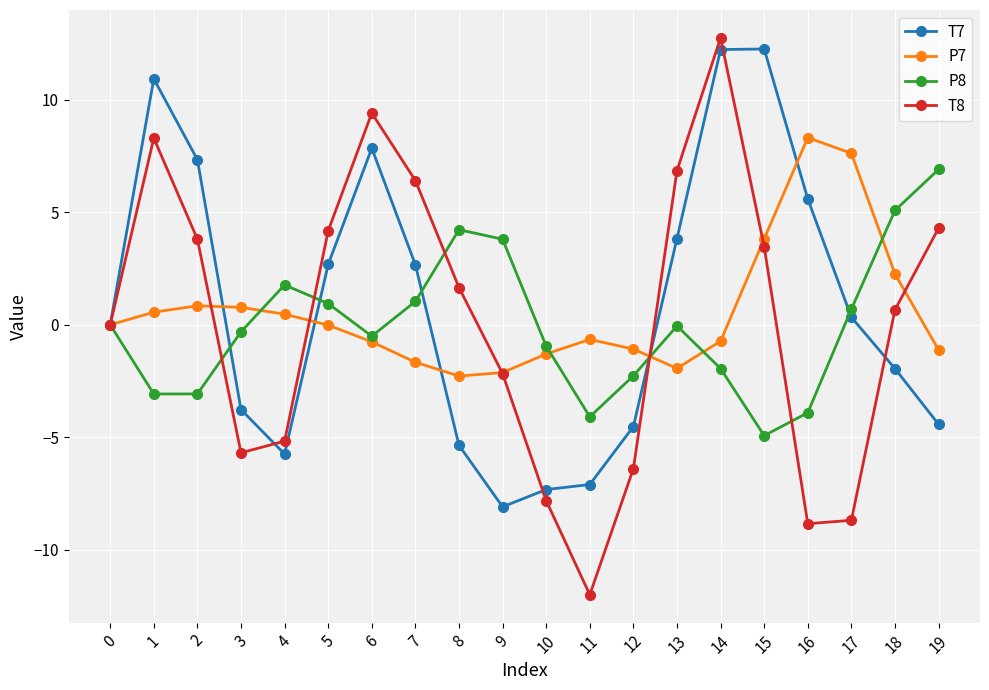

Is the value of T7 at 8 greater than the value of T8 at 7?

No